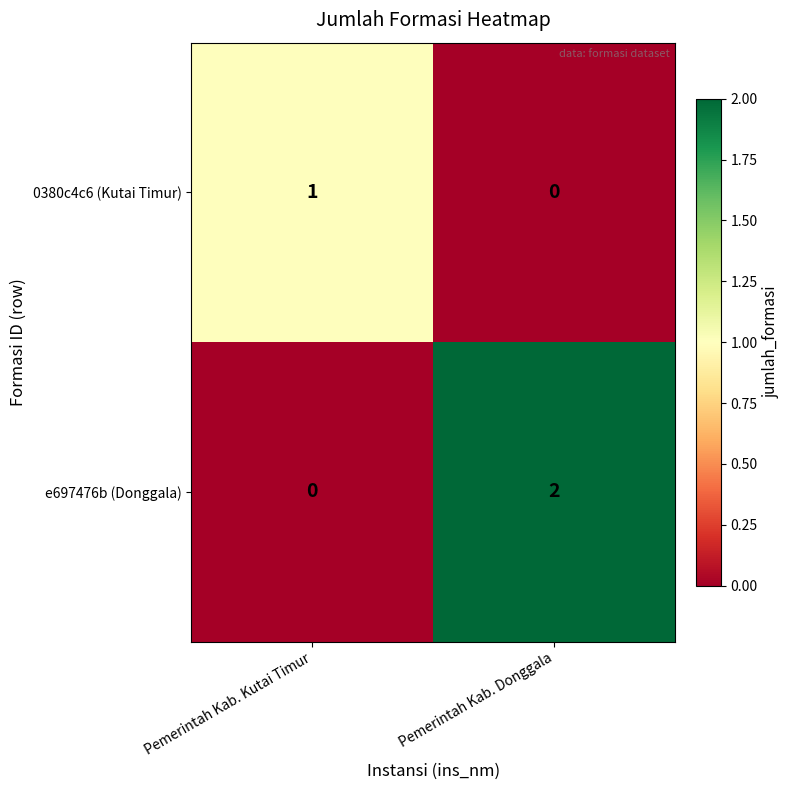

List the labels in order of e697476b (Donggala) value, smallest first.

Pemerintah Kab. Kutai Timur, Pemerintah Kab. Donggala